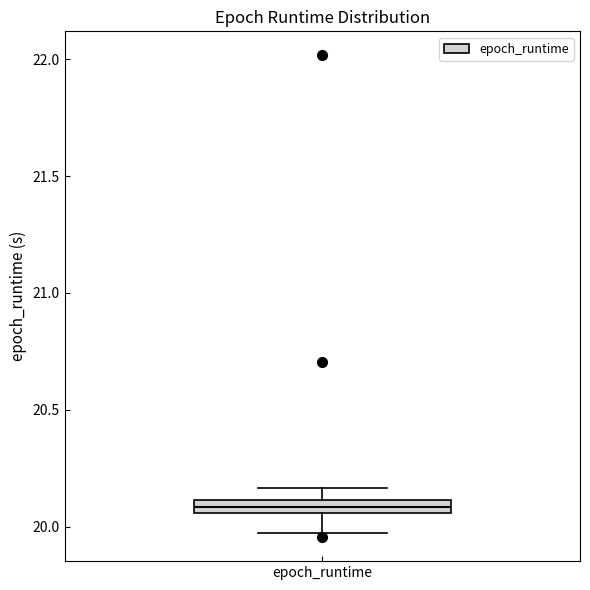

Where does the lower whisker of the box for epoch_runtime end on the y-axis? The values are not printed on the chart, so give them approximately, as read against the axis.

19.95